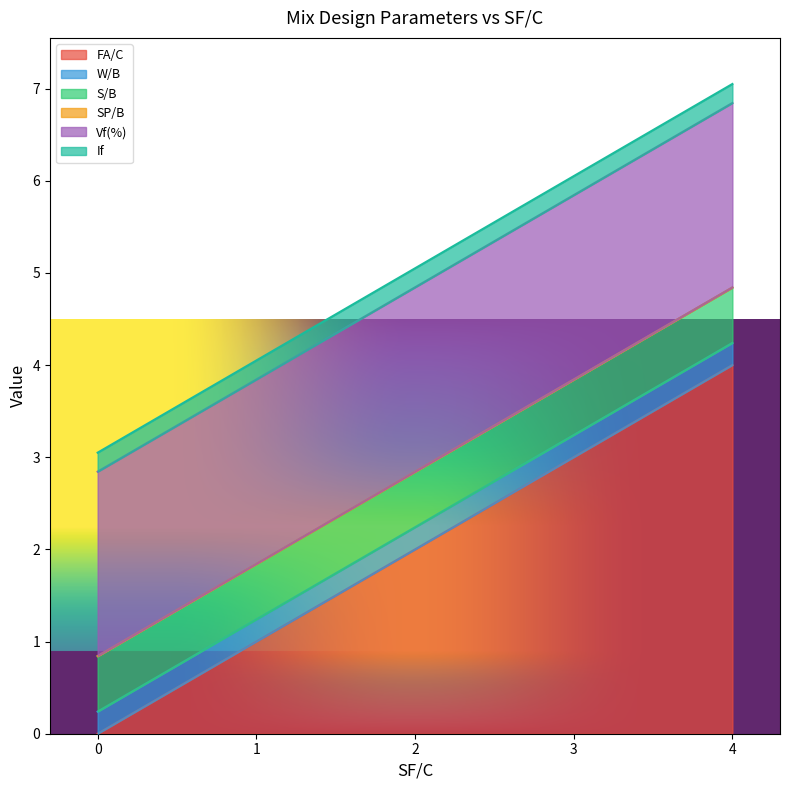

At which category is the sum across all series the highest?

4